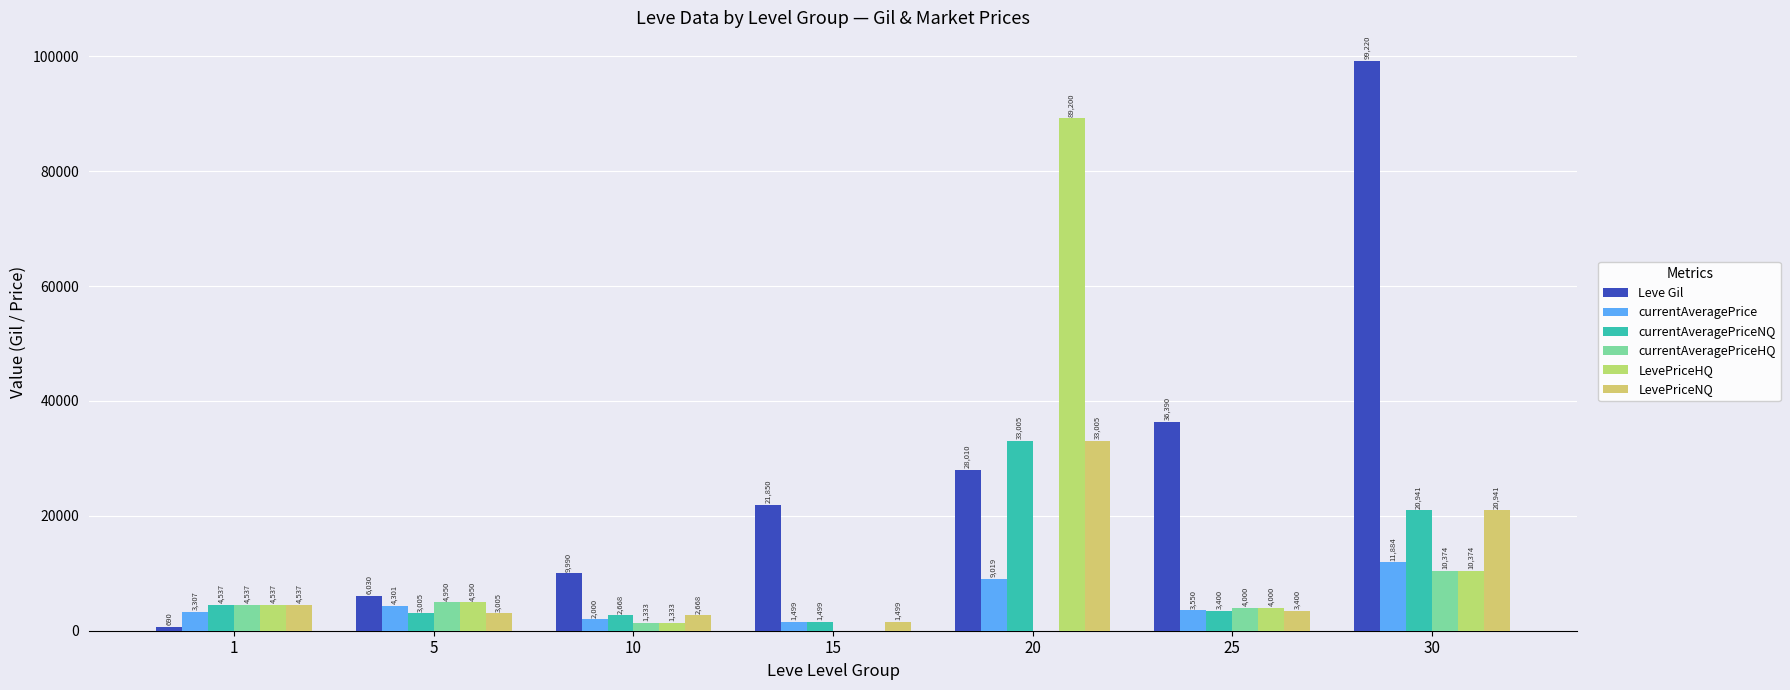

How many groups of bars are there?

7